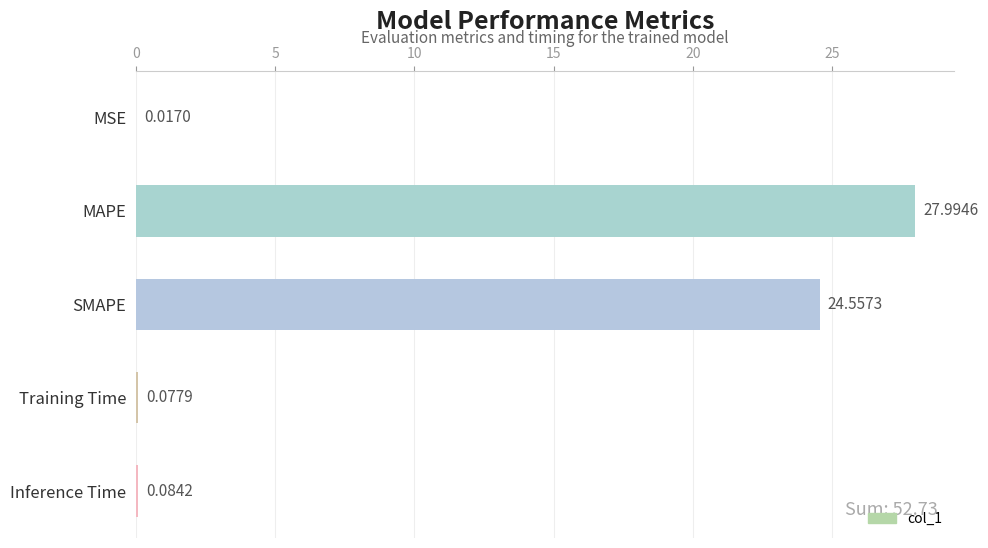

At which label is the value closest to 14?

SMAPE